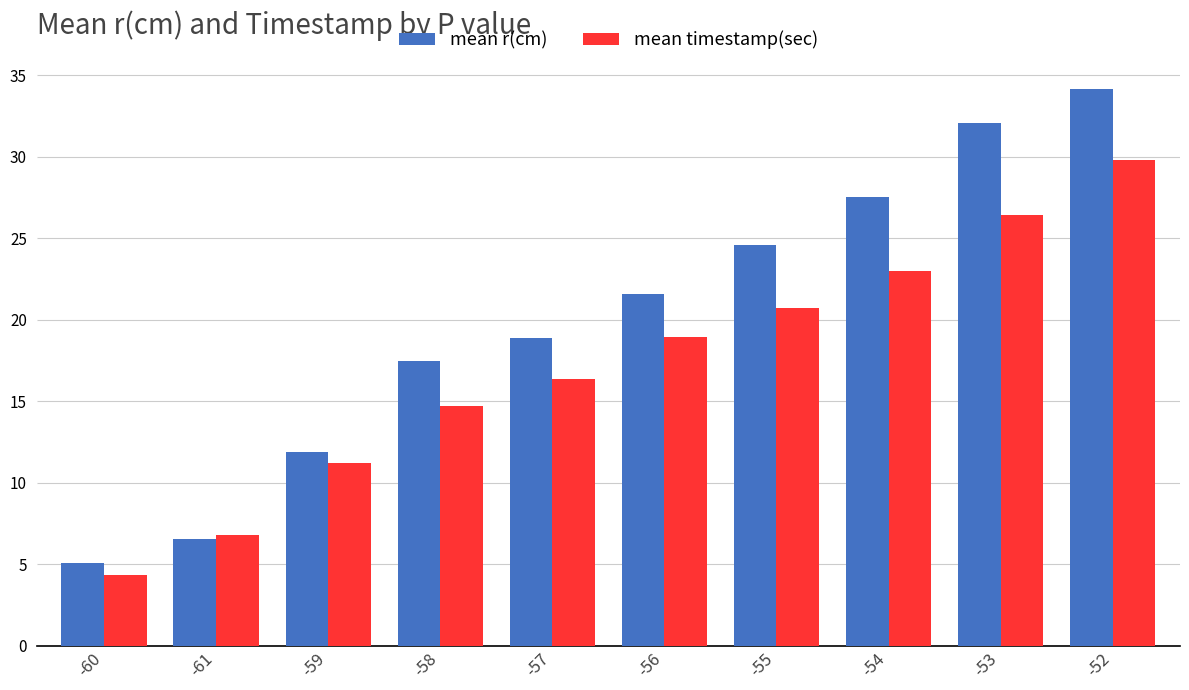

What is the sum of the mean r(cm) values at -53 and -58?

49.6